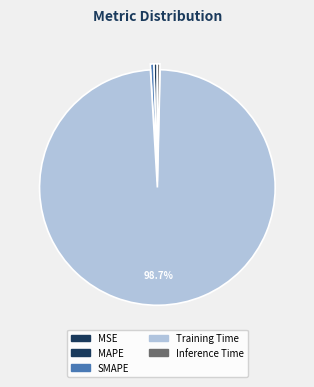

What percentage is NOT represented by SMAPE?

99.5%